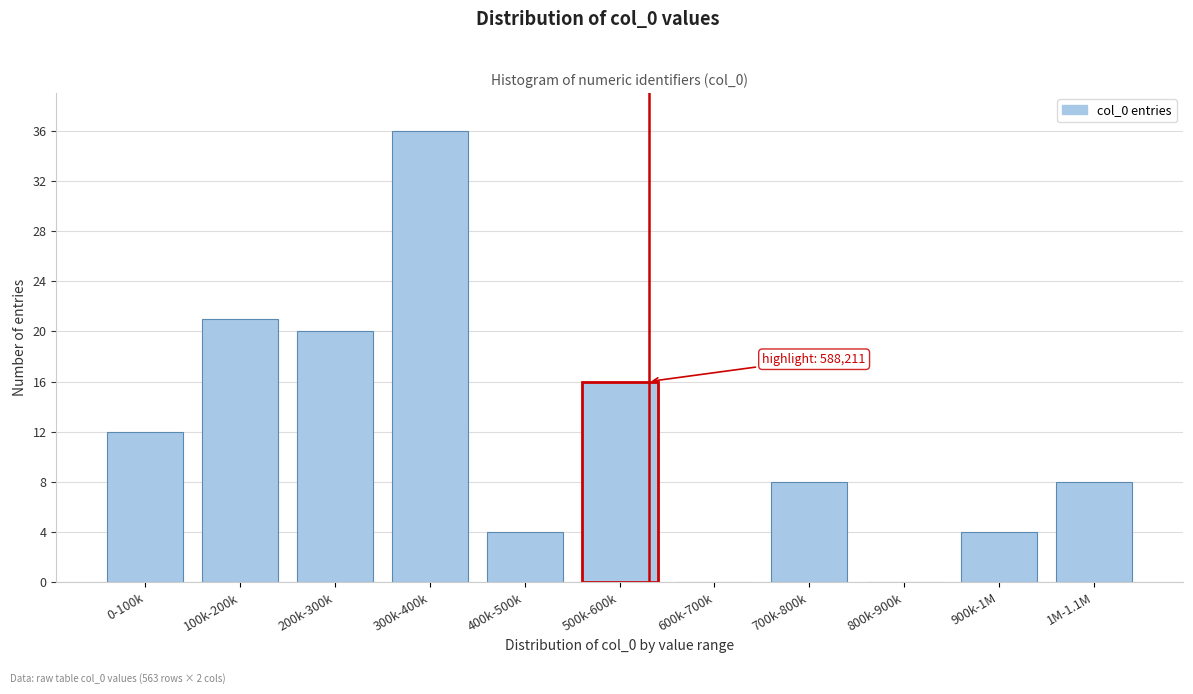

Reading right to left, transcribe all the data shown in this chart.

1M-1.1M=8	900k-1M=4	800k-900k=0	700k-800k=8	600k-700k=0	500k-600k=16	400k-500k=4	300k-400k=36	200k-300k=20	100k-200k=21	0-100k=12